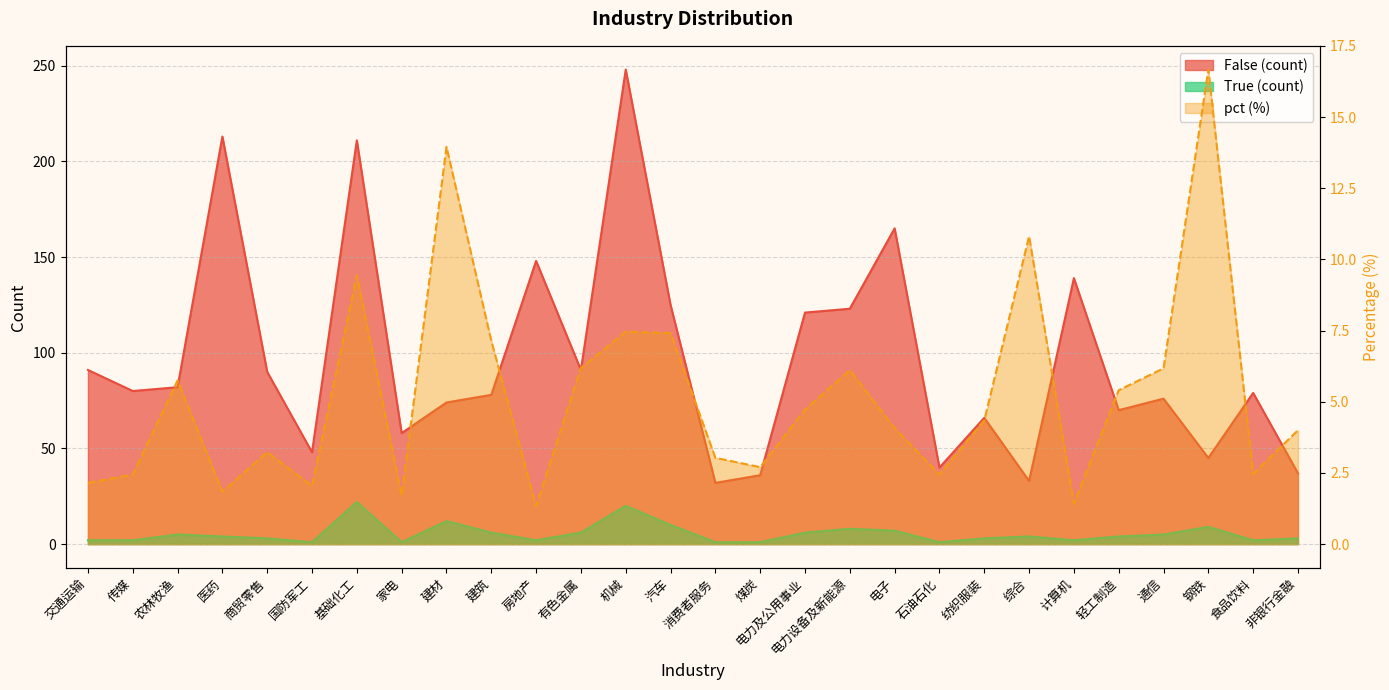

The value of False (count) at 通信 is 120.5. True or false?

False